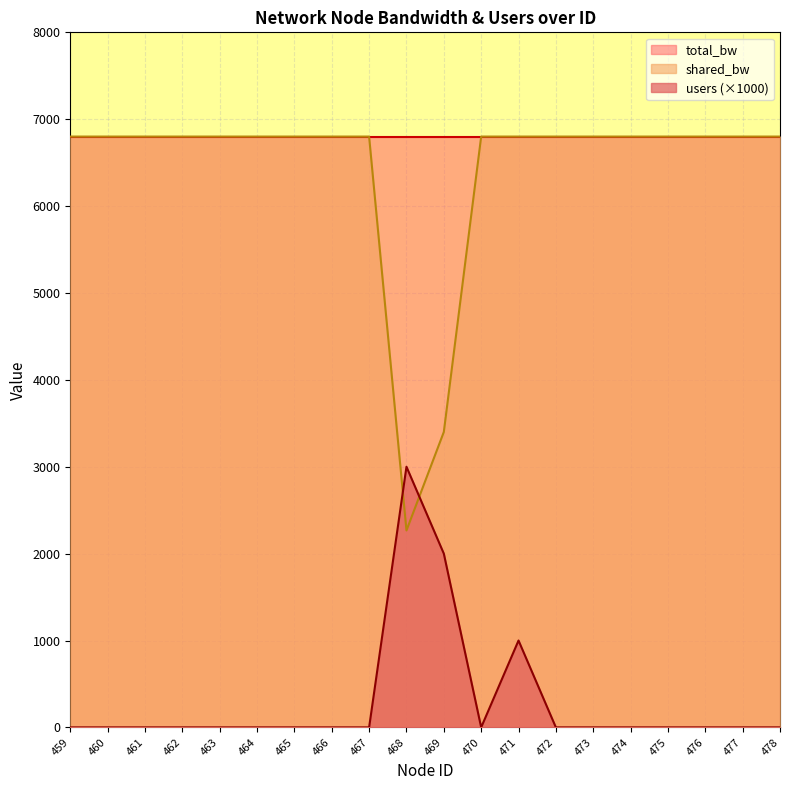

How many lines are shown in the chart?

3